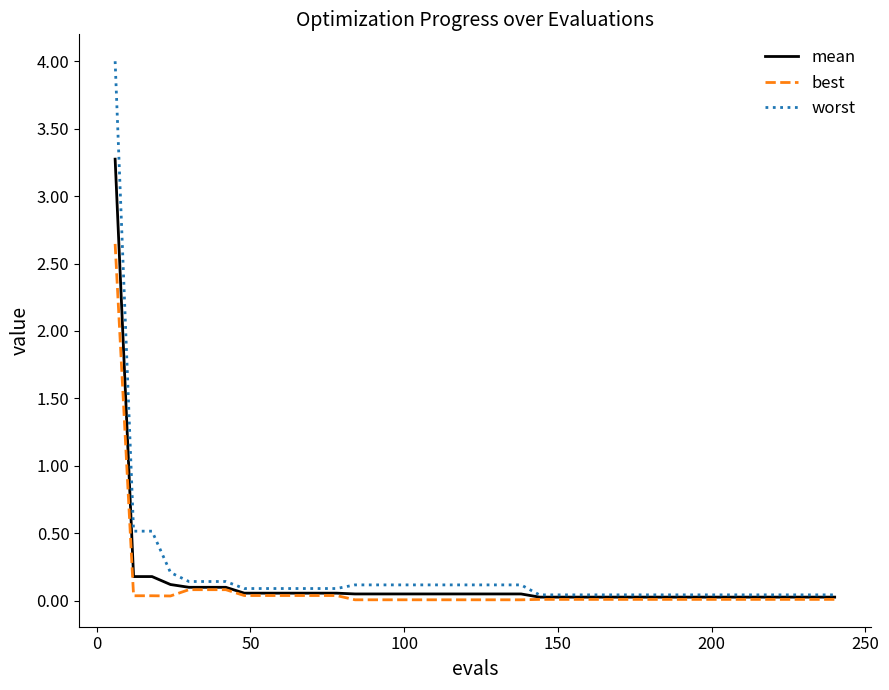

Which series has the largest range (max minus min)?

worst